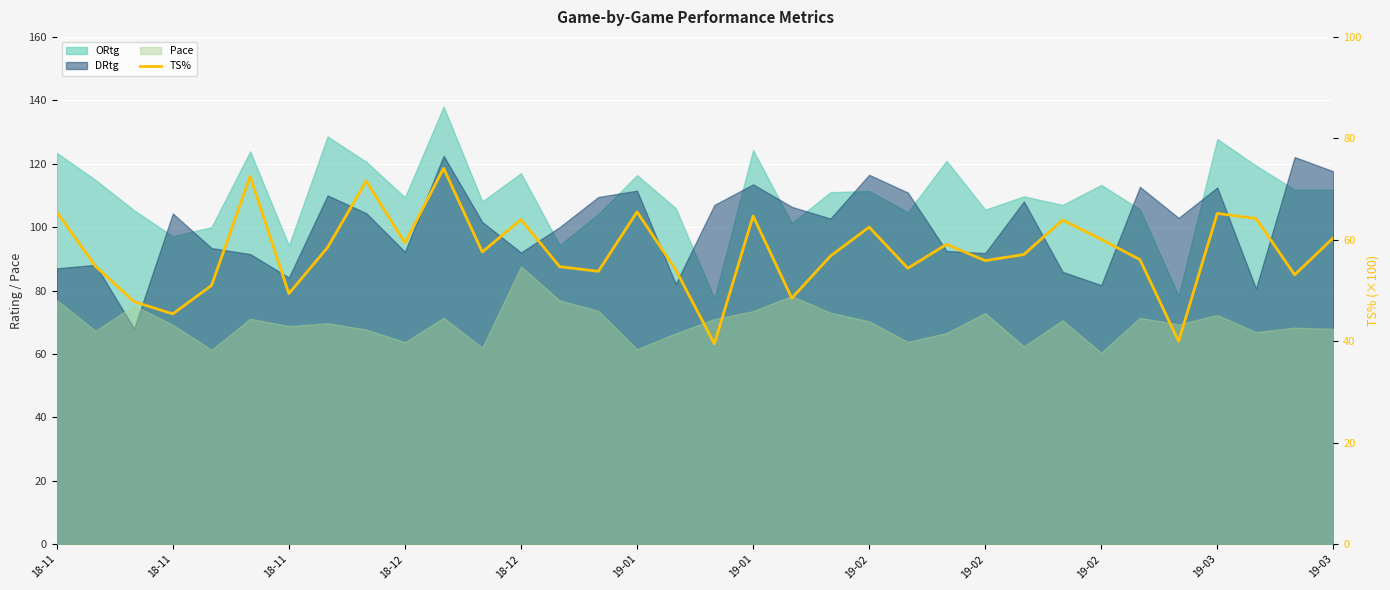

What value does the data have at 16?

54.1